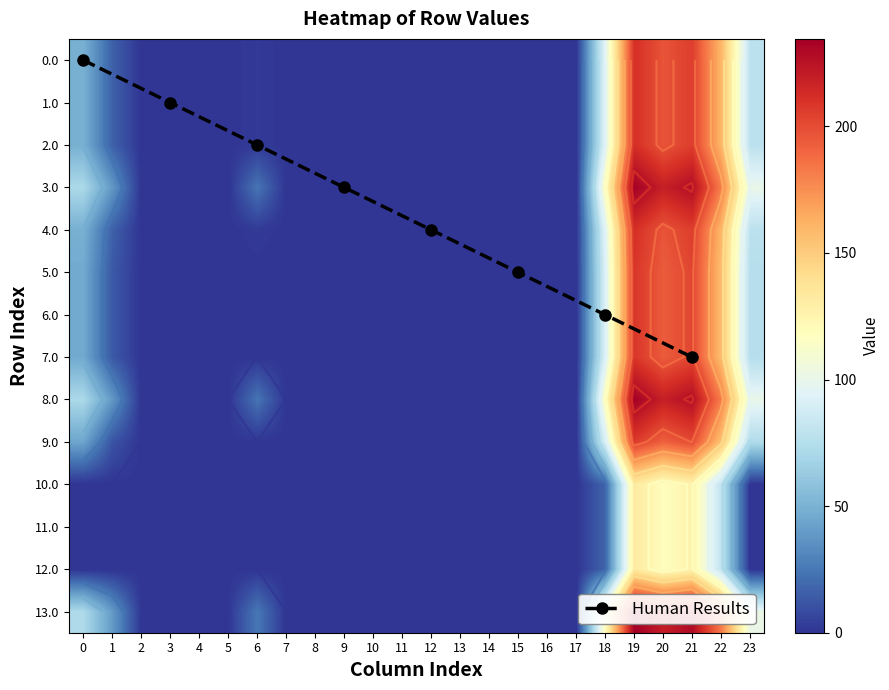

Is it true that 6.0 equals 364.2 at 19?

False